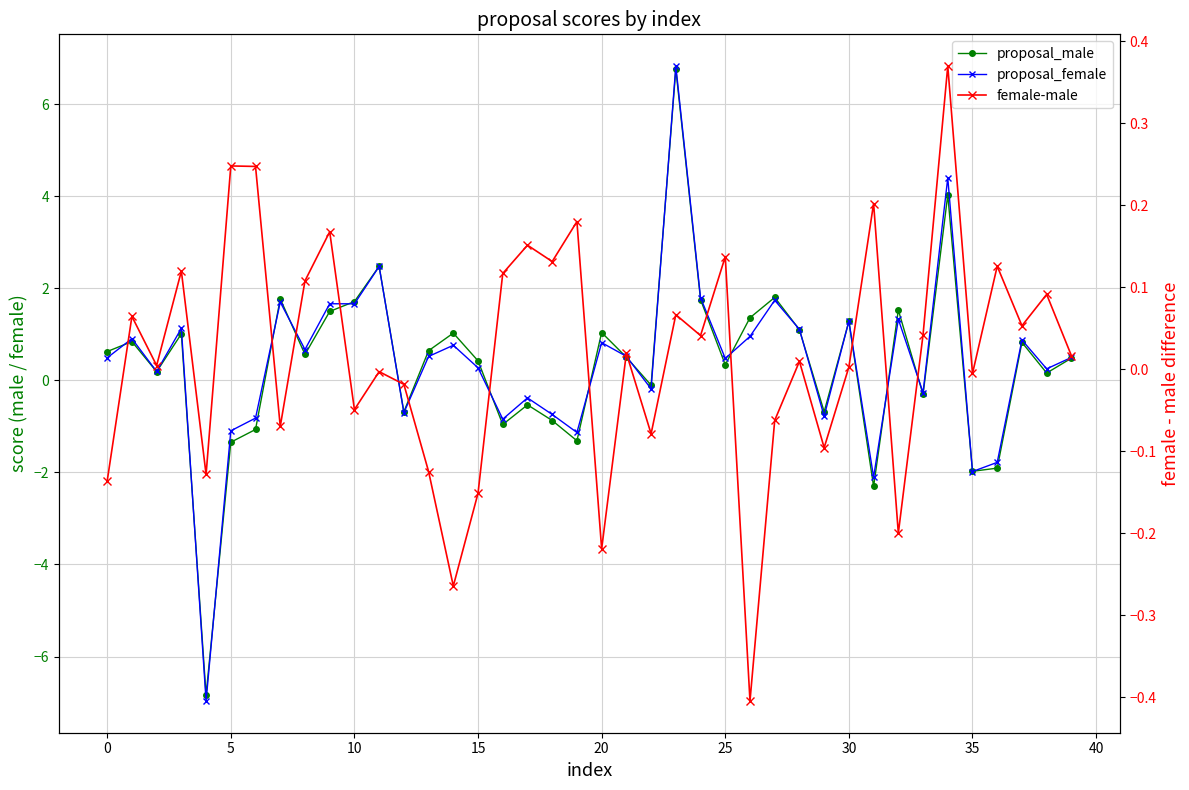

Rank the series by their maximum value, from highest to lowest.

proposal_female, proposal_male, female-male